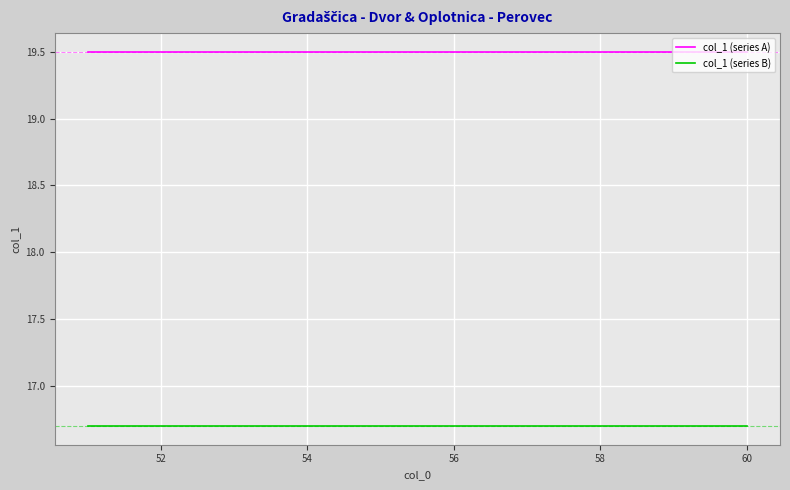

True or false: col_1 (series A) and col_1 (series B) cross at least once.

False